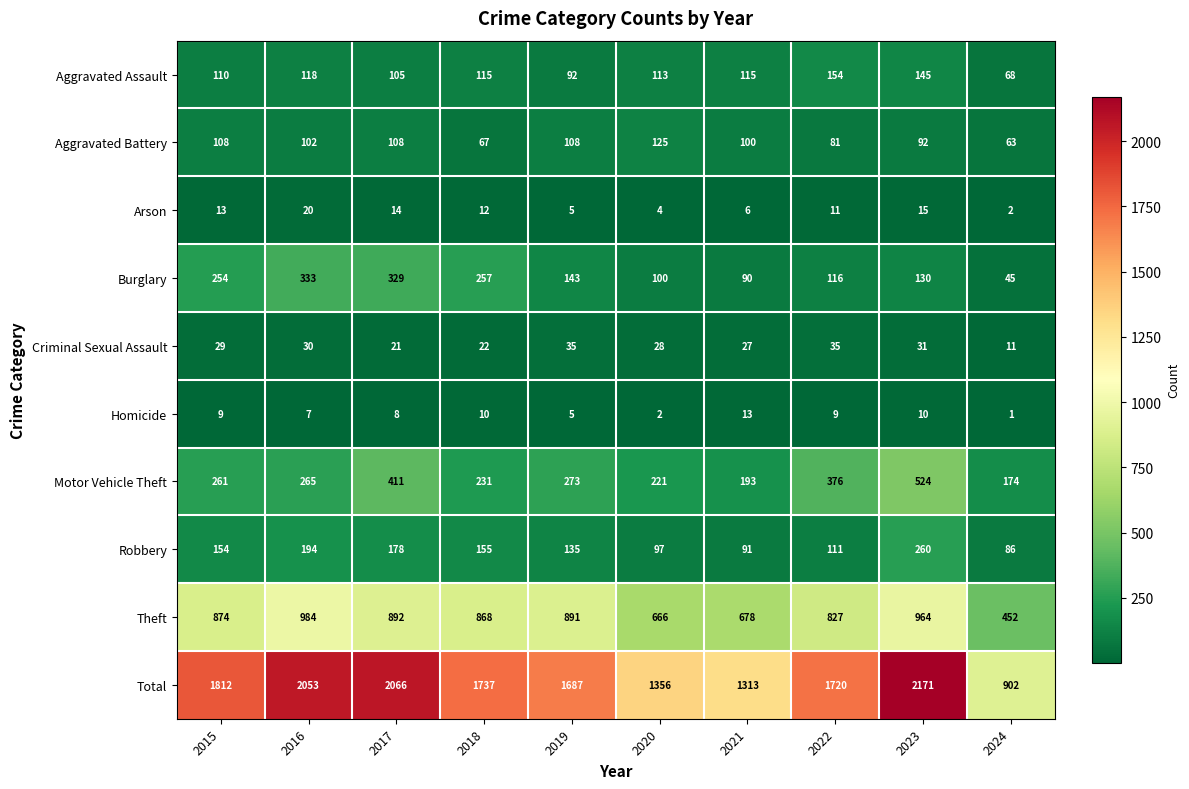

Count the number of data series in this chart.

10